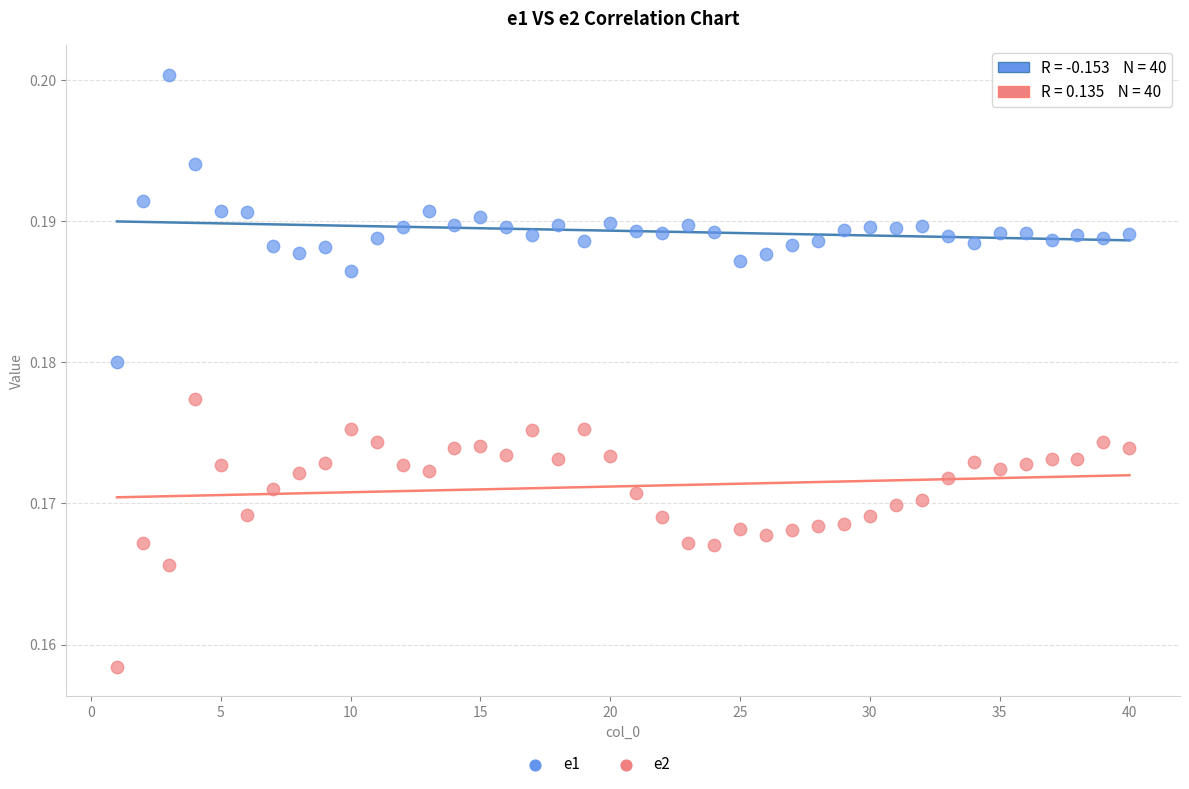

Which series contains the lowest Y value?

e2